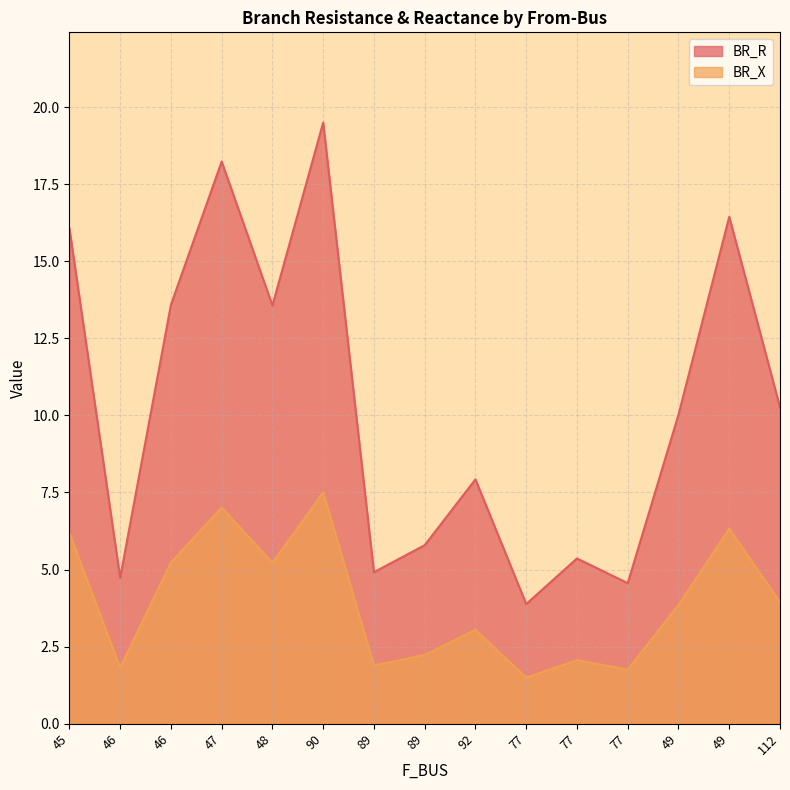

What is the minimum value for BR_R?

3.9